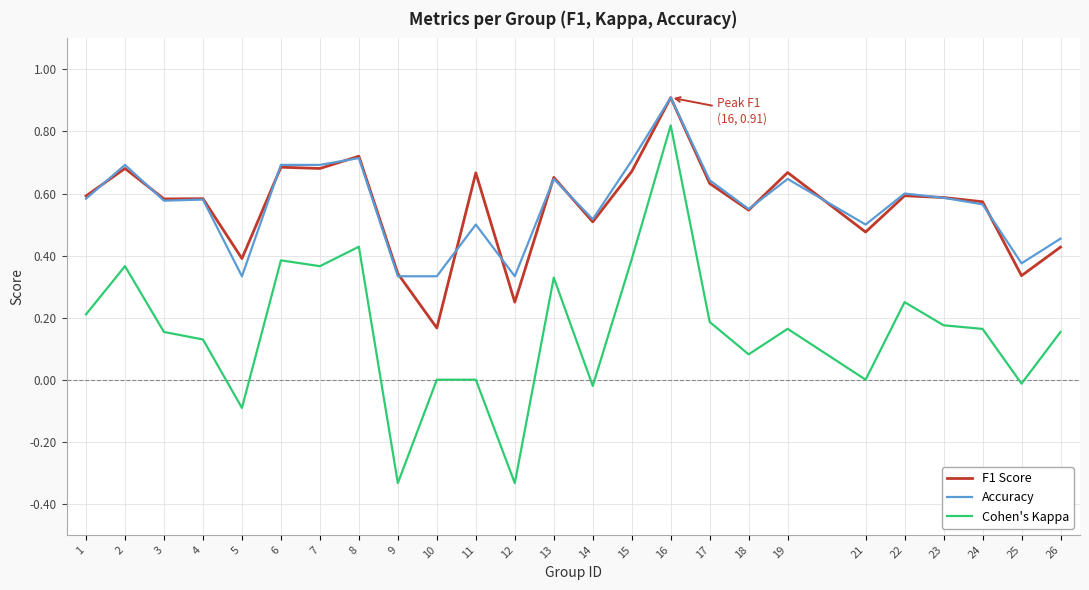

What is the maximum value shown in the chart?

0.9